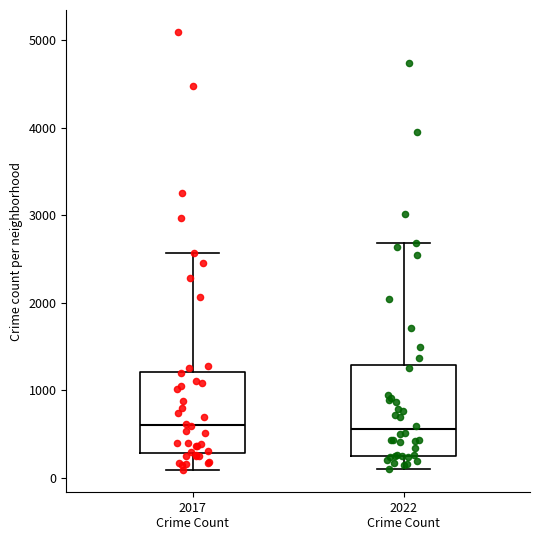

Reading left to right, transcribe this box plot: for each box, give where its median line is, the range the box spans, and where its two whiskers end, as read against the y-axis. The values are not printed on the chart, so give them approximately, as read against the axis.

2017 Crime Count: median 600, box 300 to 1200, whiskers 100 to 2600
2022 Crime Count: median 600, box 300 to 1300, whiskers 100 to 2700